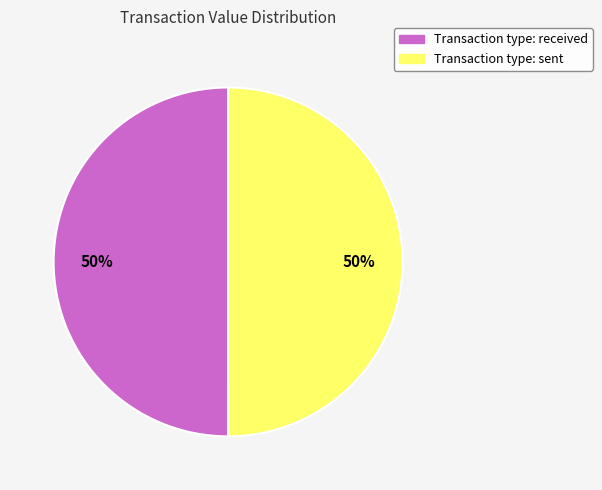

To the nearest percent, what is the average slice percentage?

50%